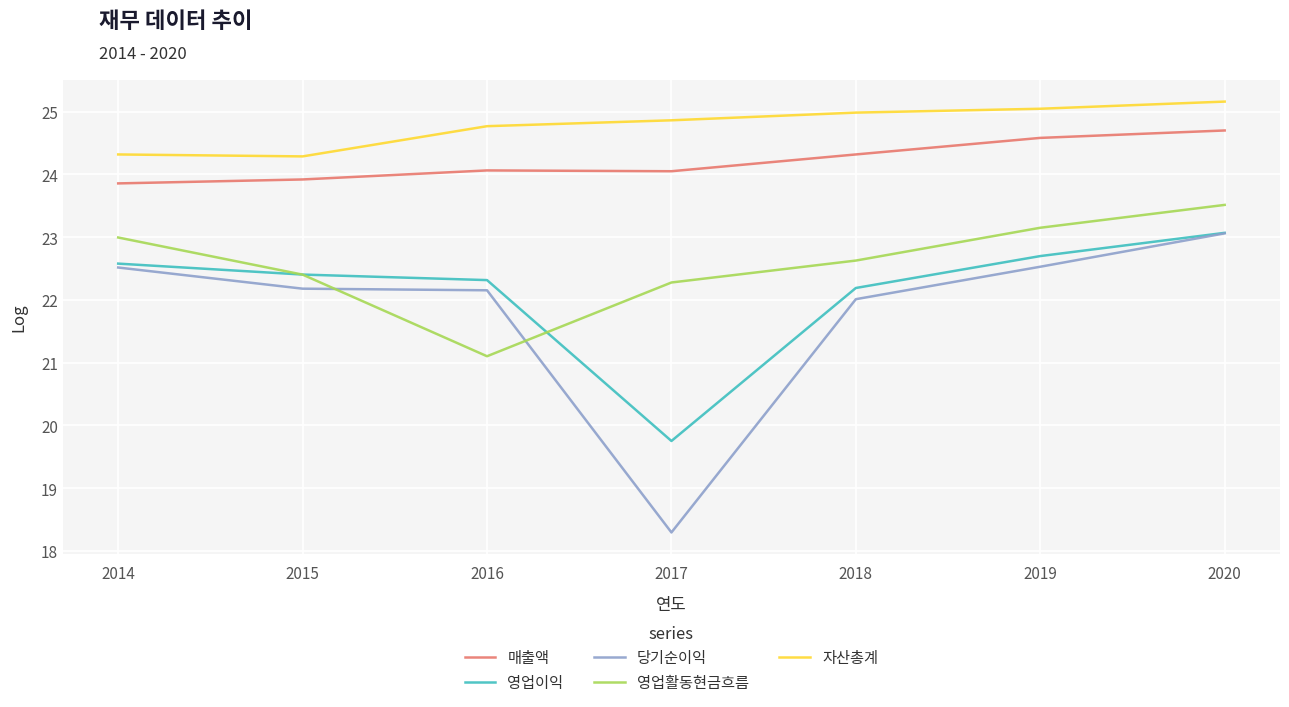

Does the chart have visible grid lines?

Yes